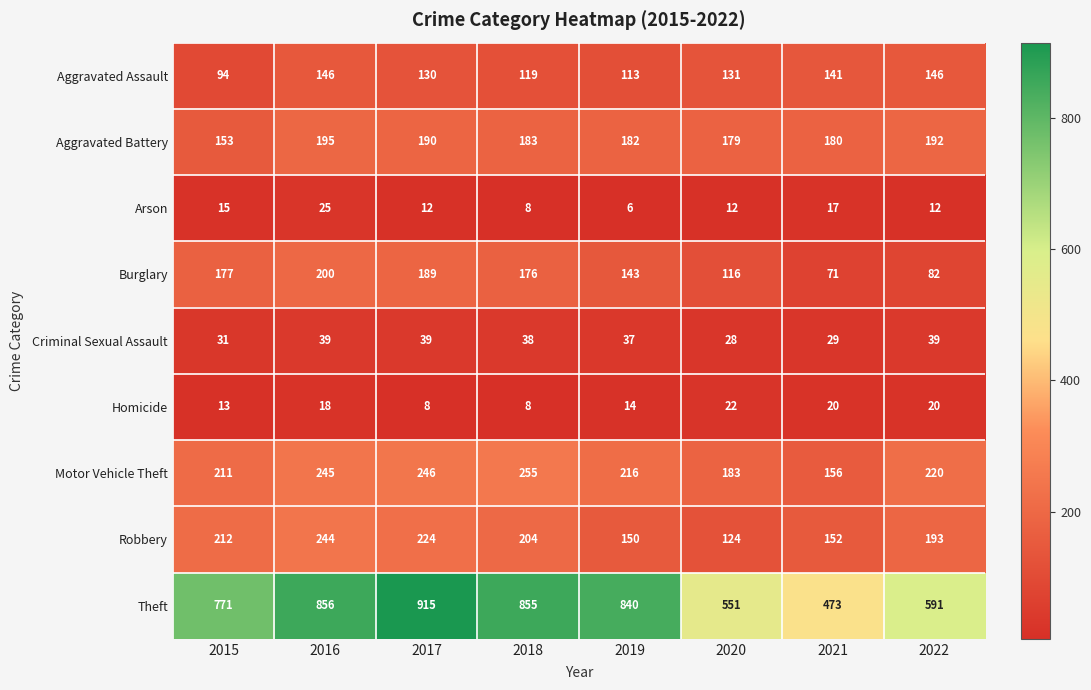

Is it true that Criminal Sexual Assault equals 31 at 2015?

True